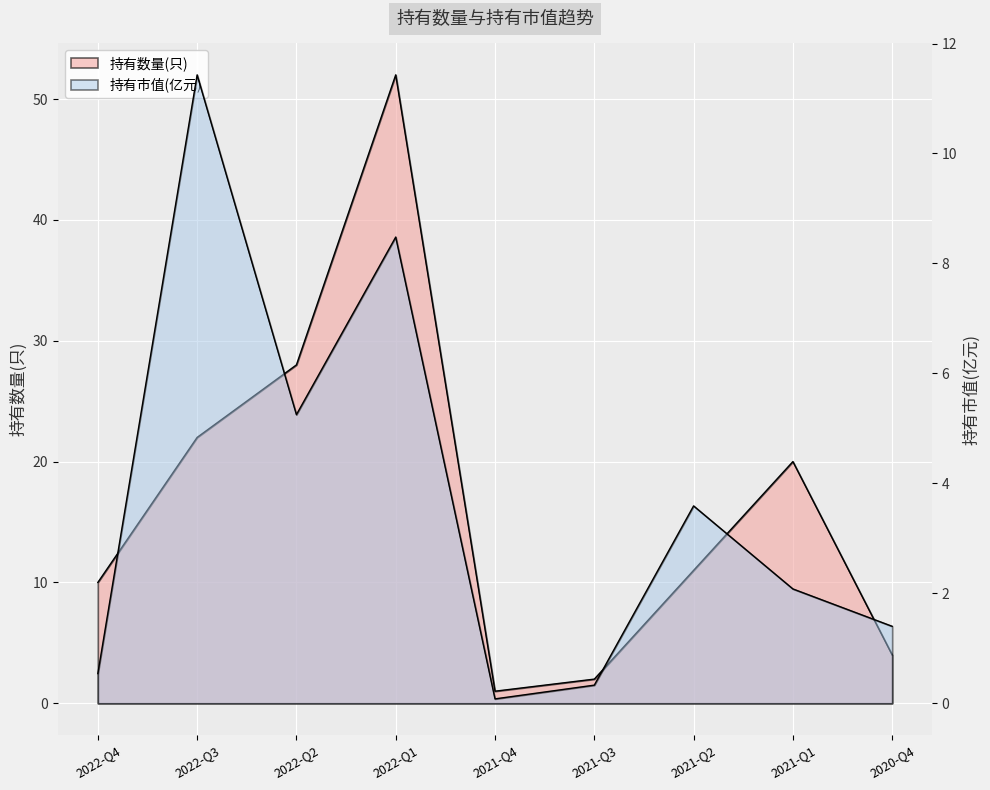

At 2021-Q3, list the series in order from smallest to largest.

持有市值(亿元), 持有数量(只)